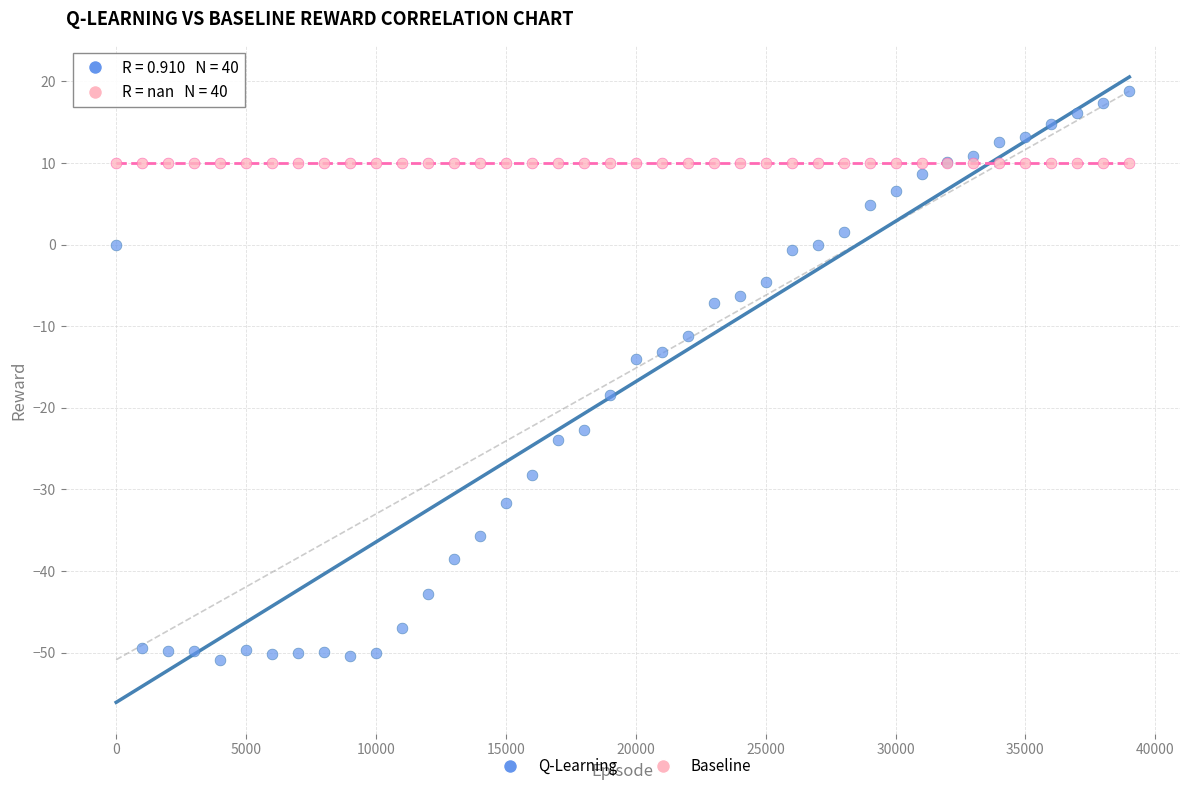

Which series contains the lowest Y value?

Q-Learning